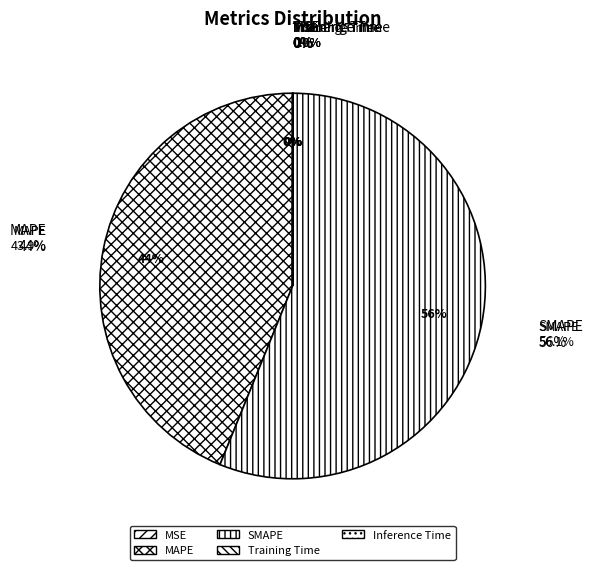

Combined, do MAPE and Training Time account for over 50%?

No